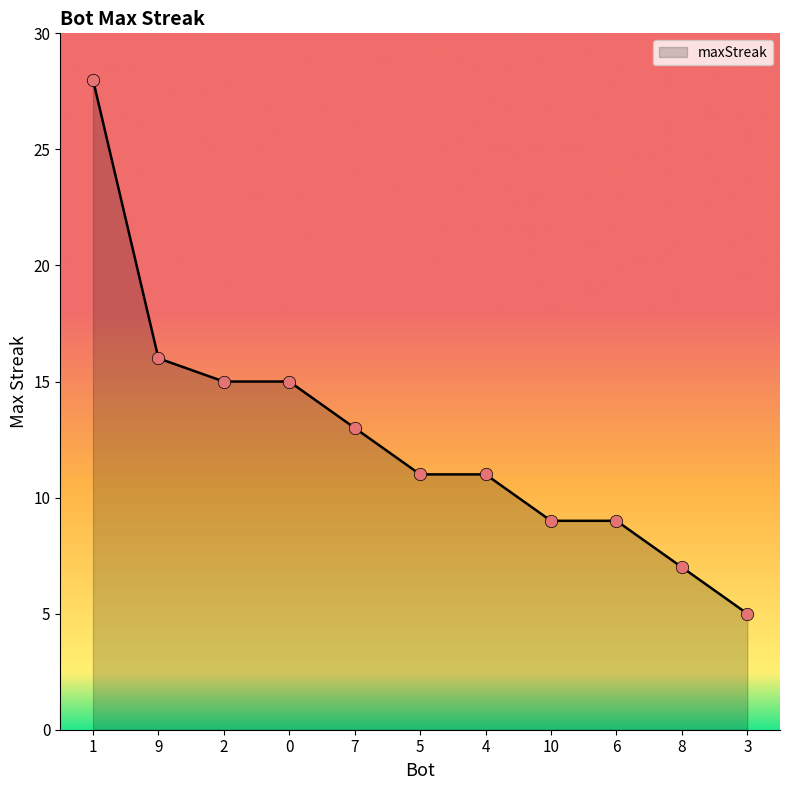

What is the change in value from 0 to 10?

-6